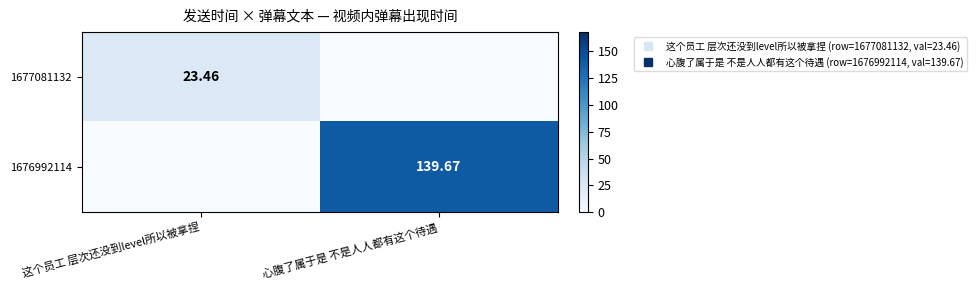

At which label does 1677081132 reach its peak?

这个员工 层次还没到level所以被拿捏